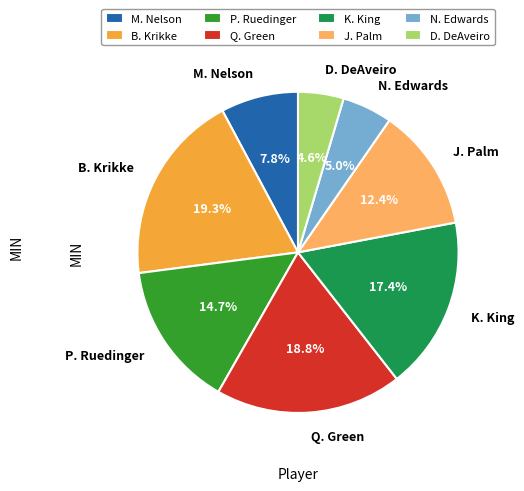

What is the ratio of the value at J. Palm to the value at K. King?

0.7